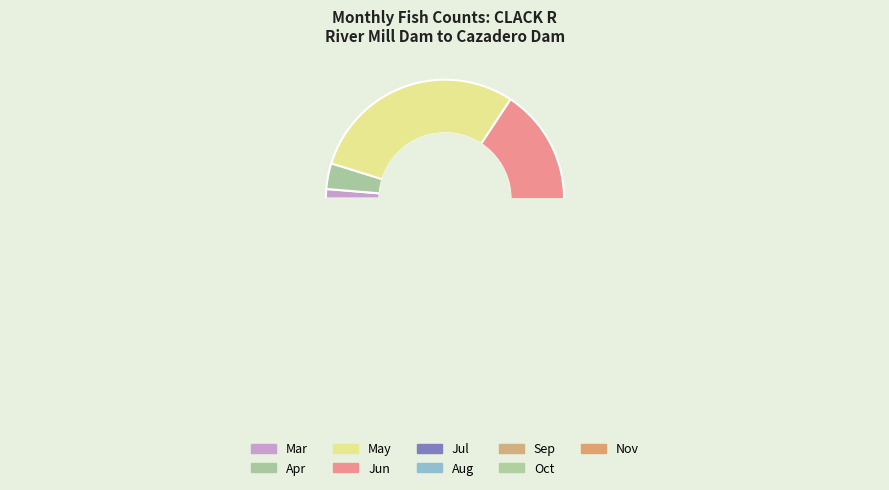

Is it true that Oct is 1% of the pie?

False